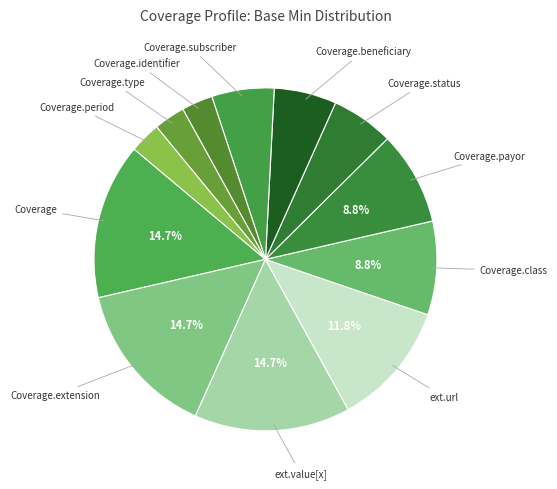

Which category has the smallest portion of the pie?

Coverage.identifier